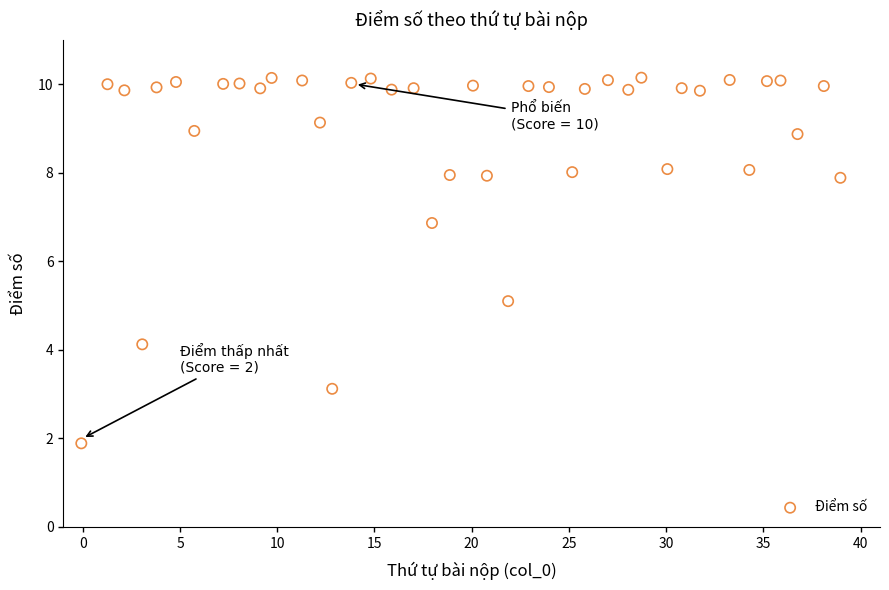

What is the range of Y values (max minus min)?

8.3